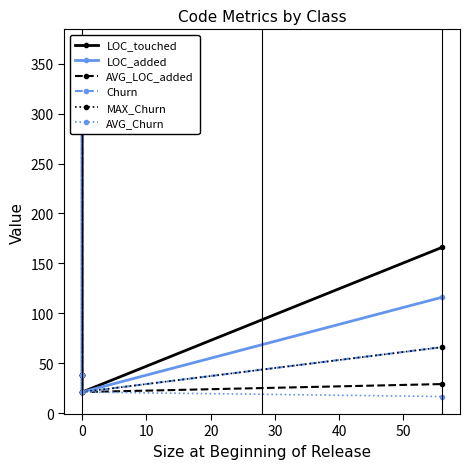

What is the average value of the LOC_added series?

135.5